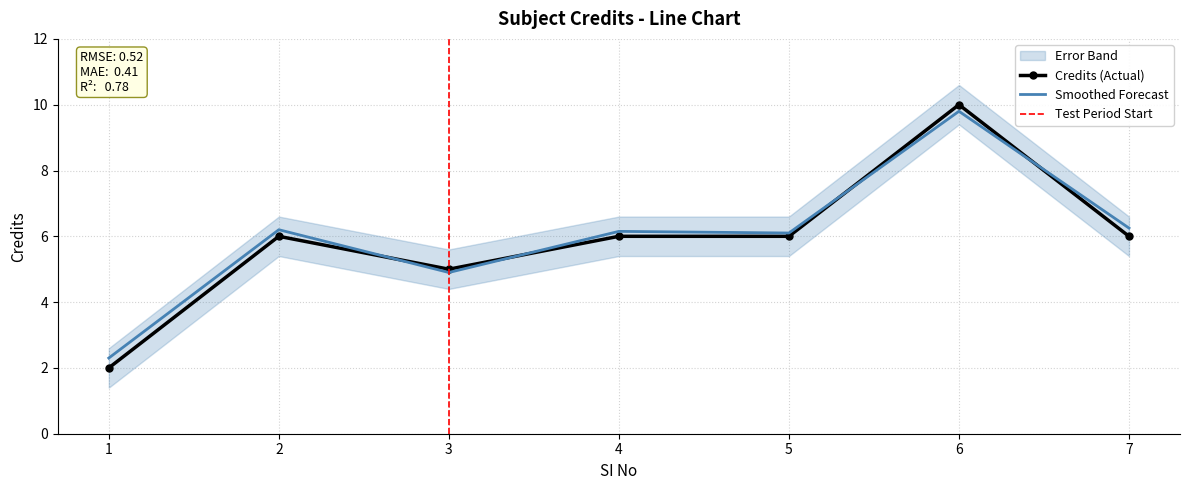

The value of Credits (Actual) at 2 is 3.4. True or false?

False